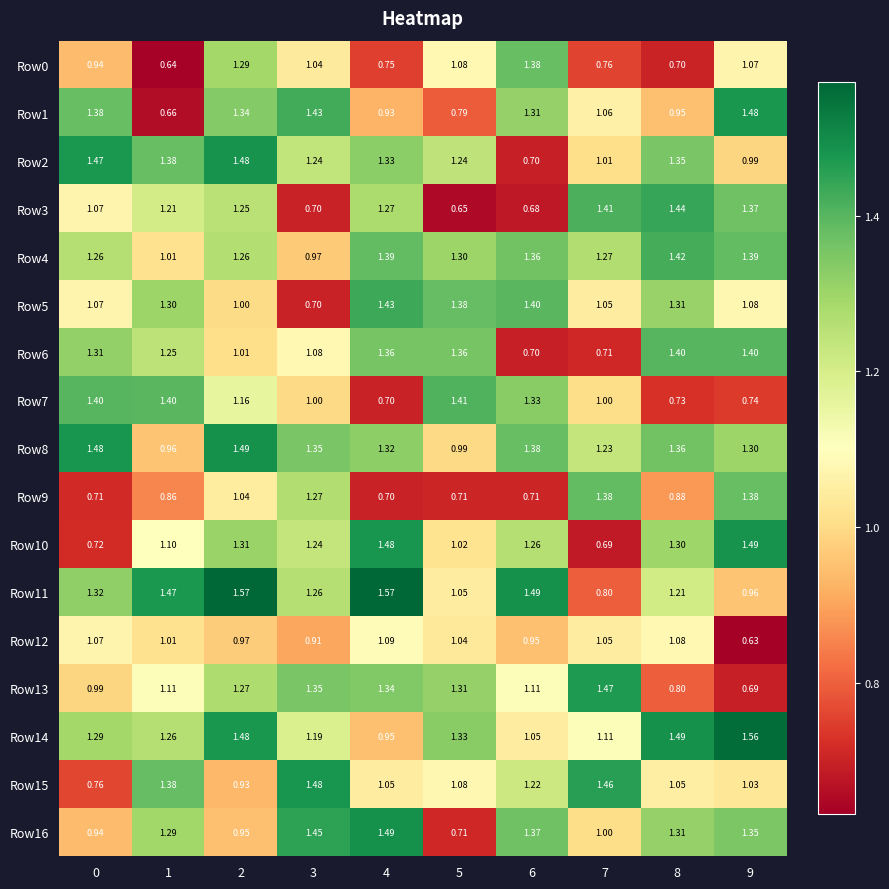

How many data points in Row16 are less than 1?

3